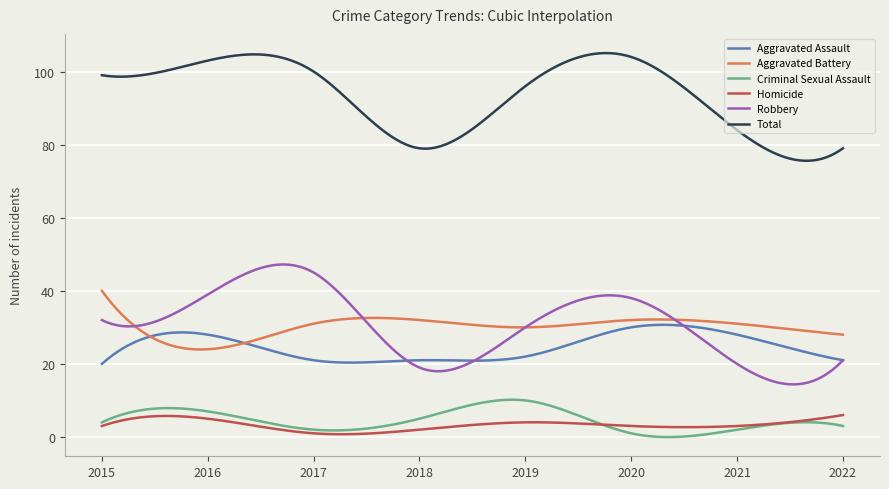

True or false: Criminal Sexual Assault and Total cross at least once.

False